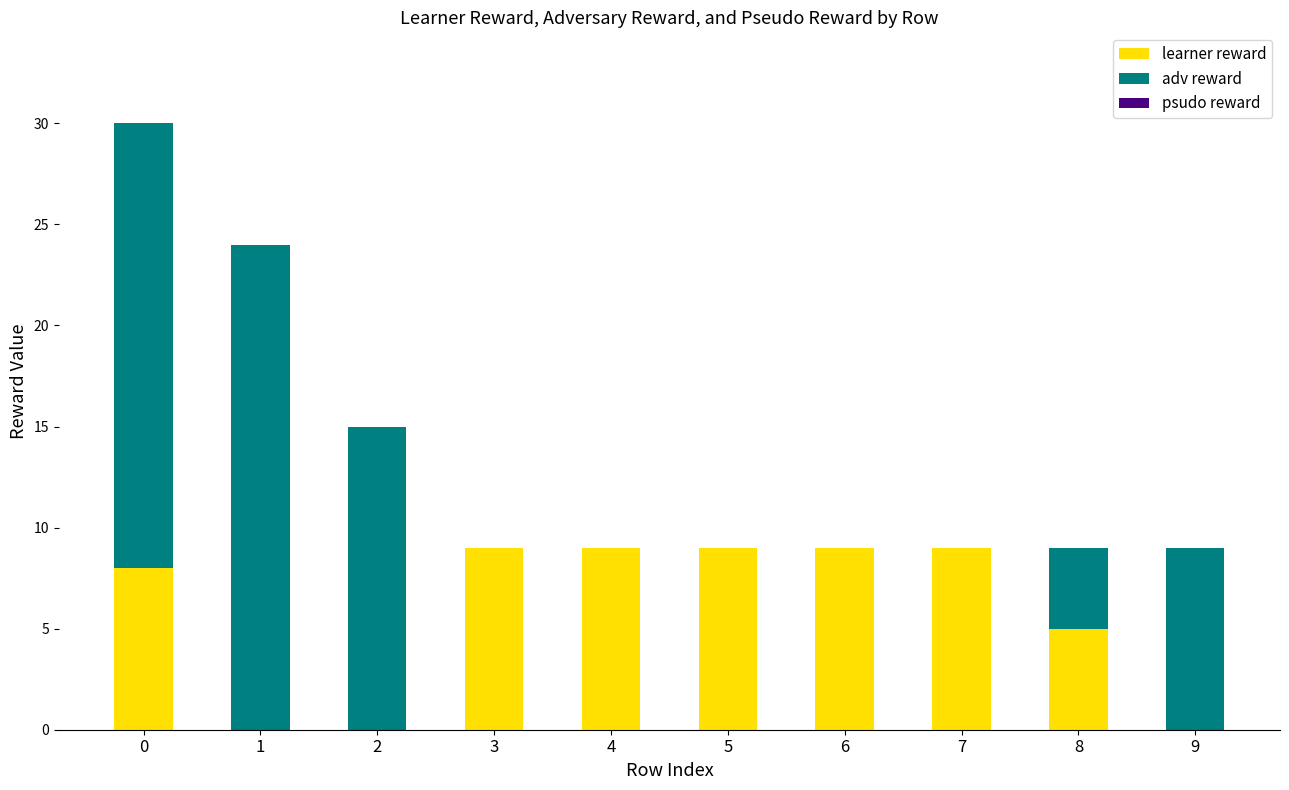

What value does the learner reward series have at 3?

9